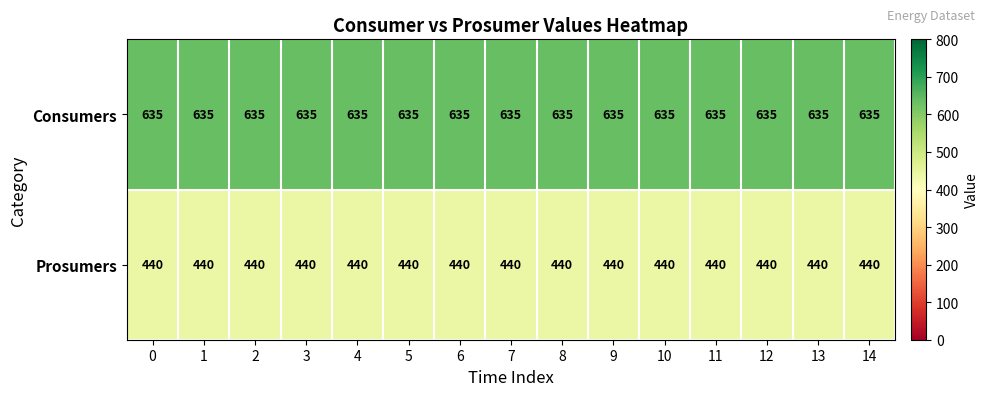

What is the greatest value displayed?

635